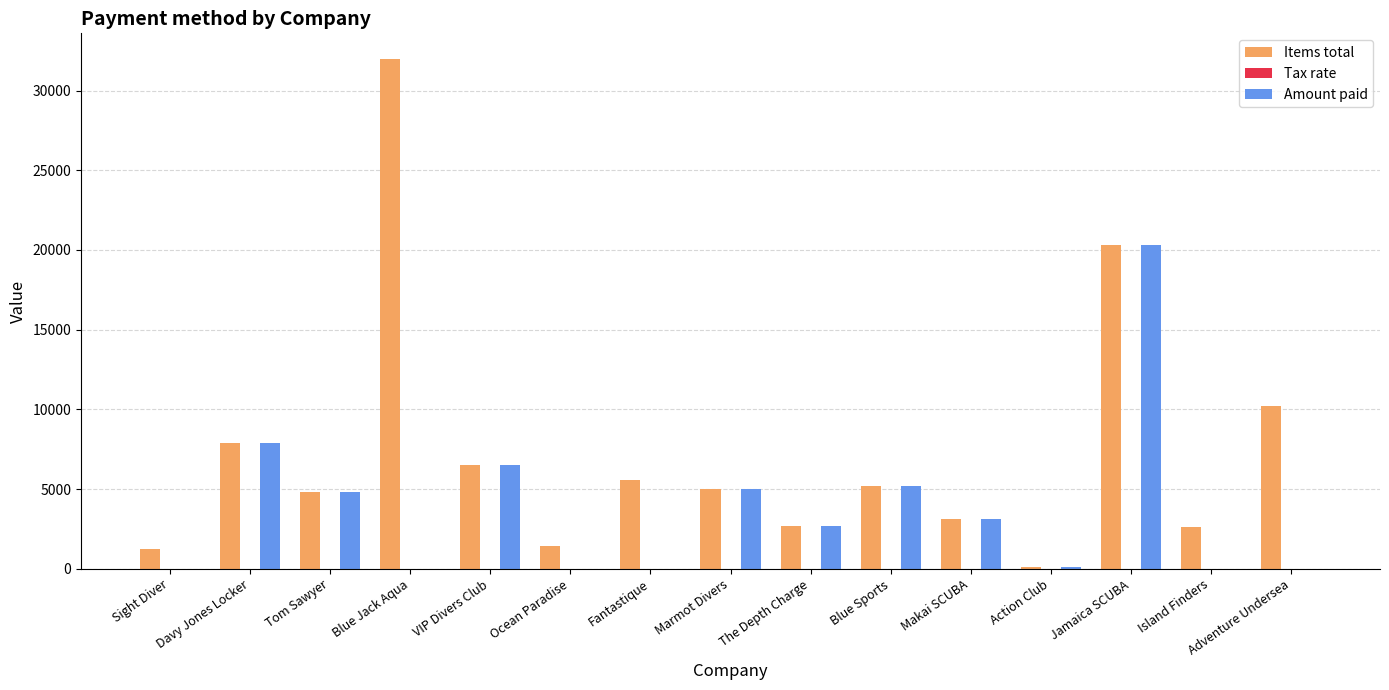

Which label corresponds to the largest value in the chart?

Blue Jack Aqua